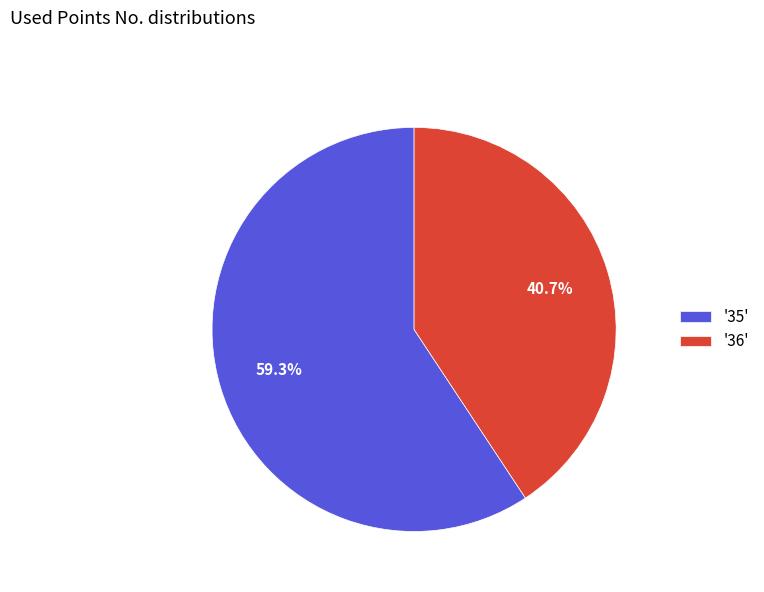

What portion of the pie excludes '35'?

40.7%